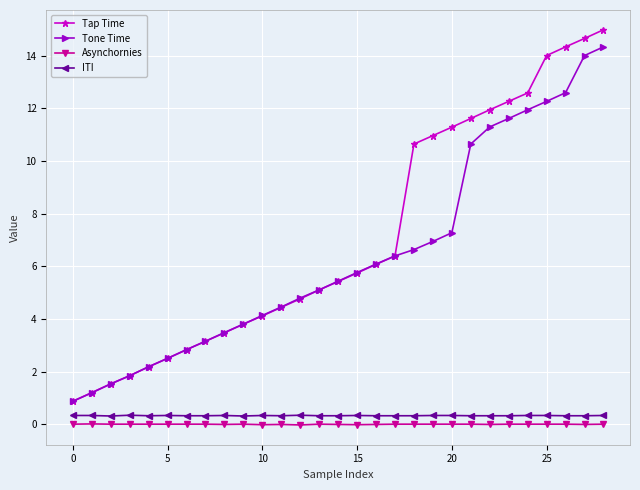

What is the maximum value shown in the chart?

15.0